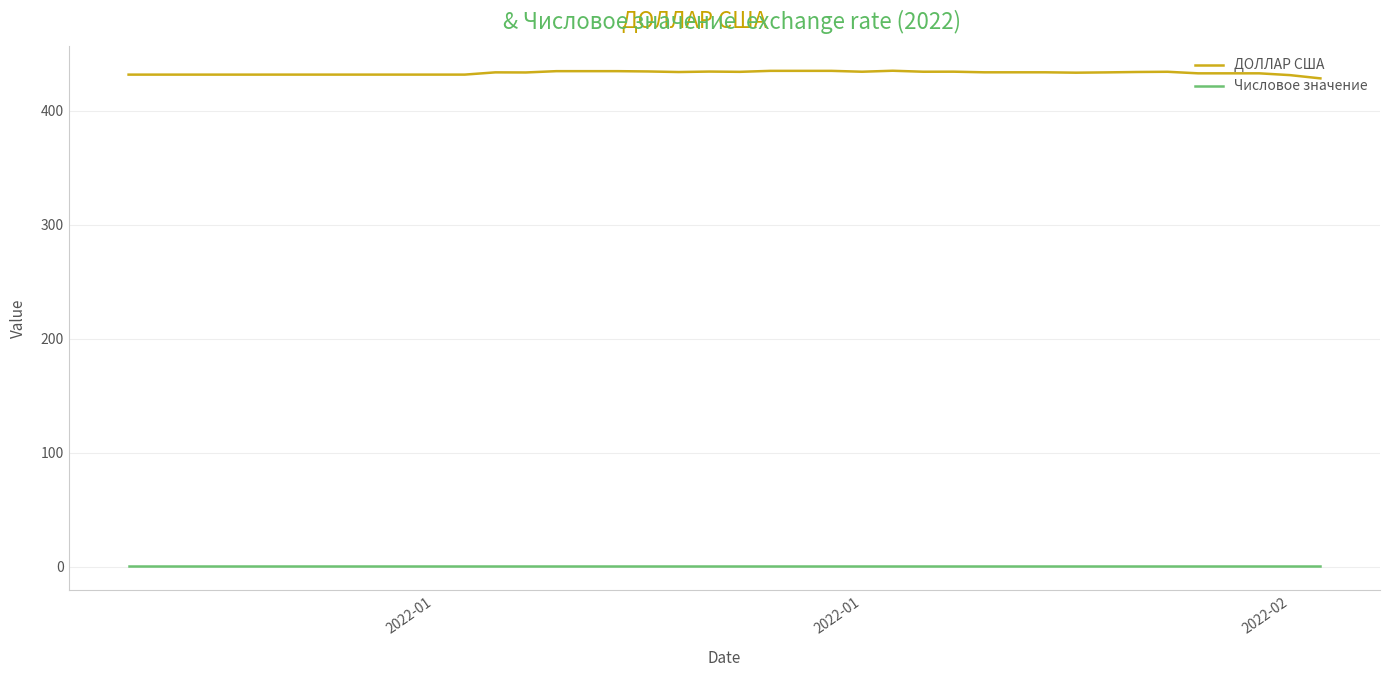

List the series in order of their overall mean, highest first.

ДОЛЛАР США, Числовое значение